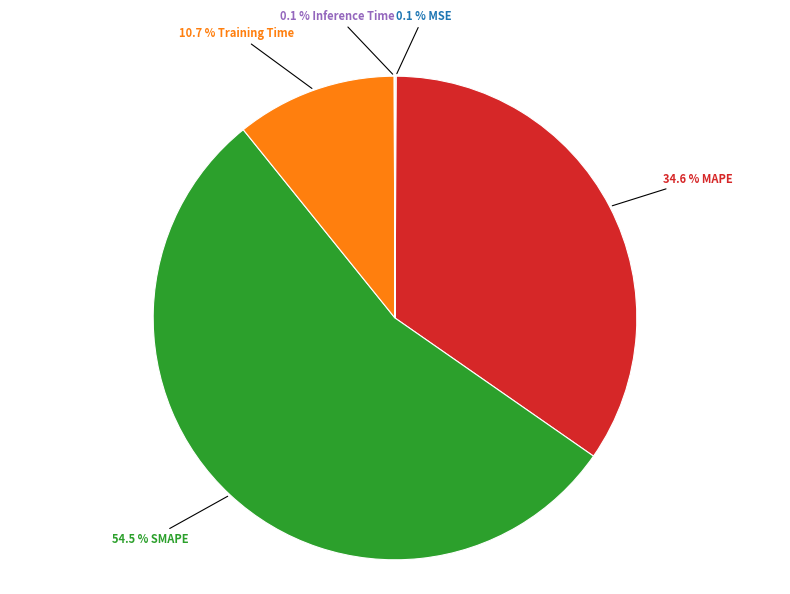

What is the total percentage of 34.6 % MAPE and 10.7 % Training Time?

45.3%